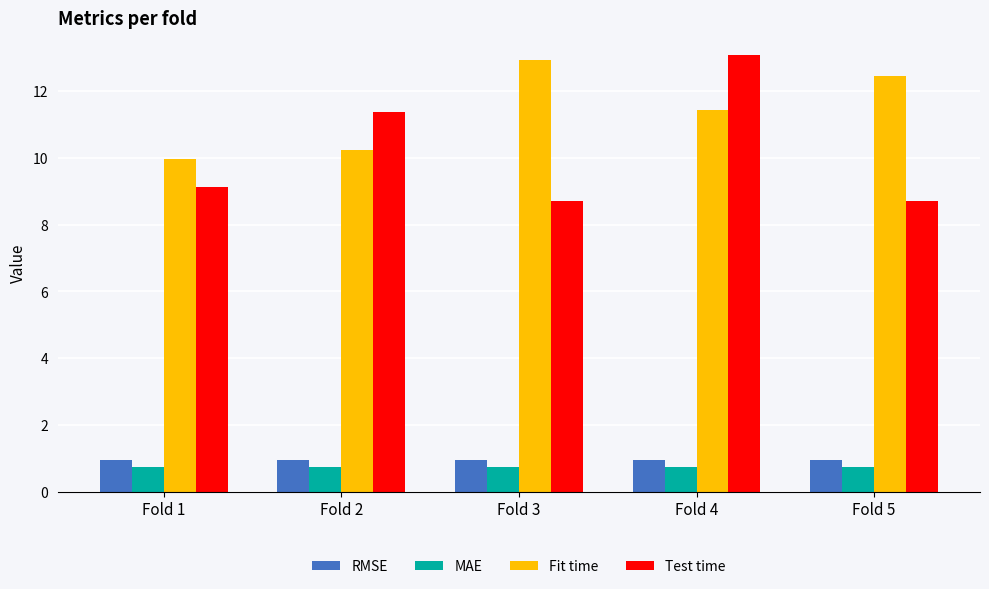

At which label does Fit time reach its minimum?

Fold 1